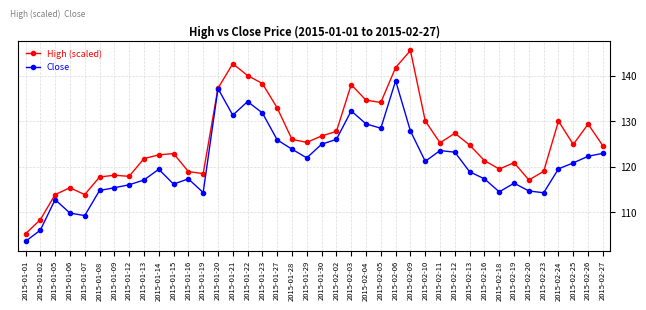

Is the value of High (scaled) at 2015-01-15 greater than the value of Close at 2015-02-24?

Yes